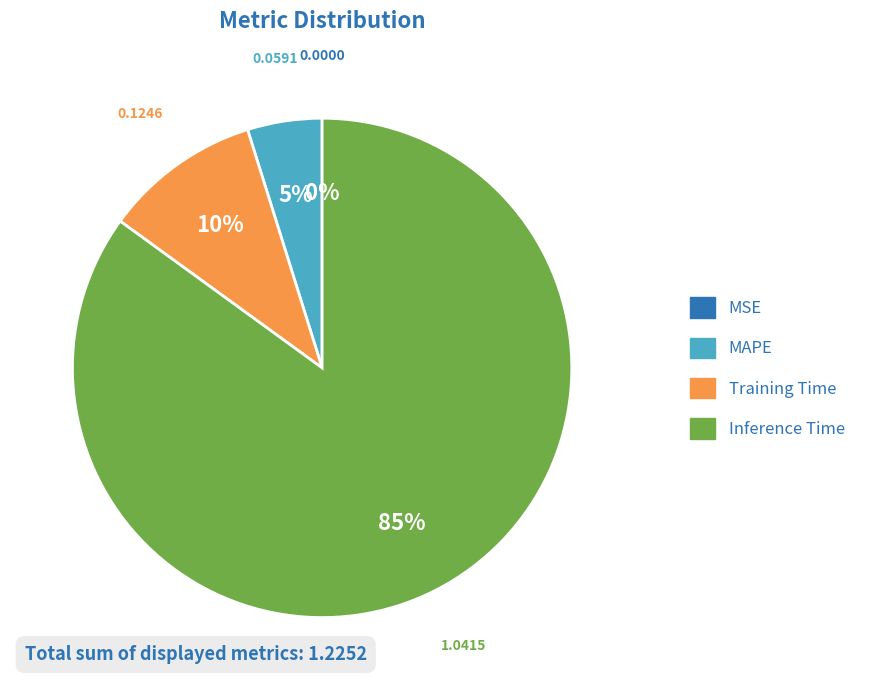

Which slice is the largest?

Inference Time